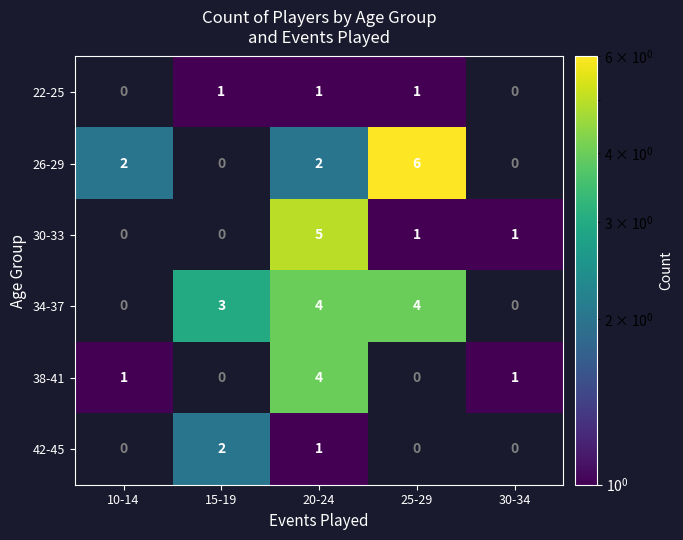

True or false: 42-45 has a value of 1 at 20-24.

True